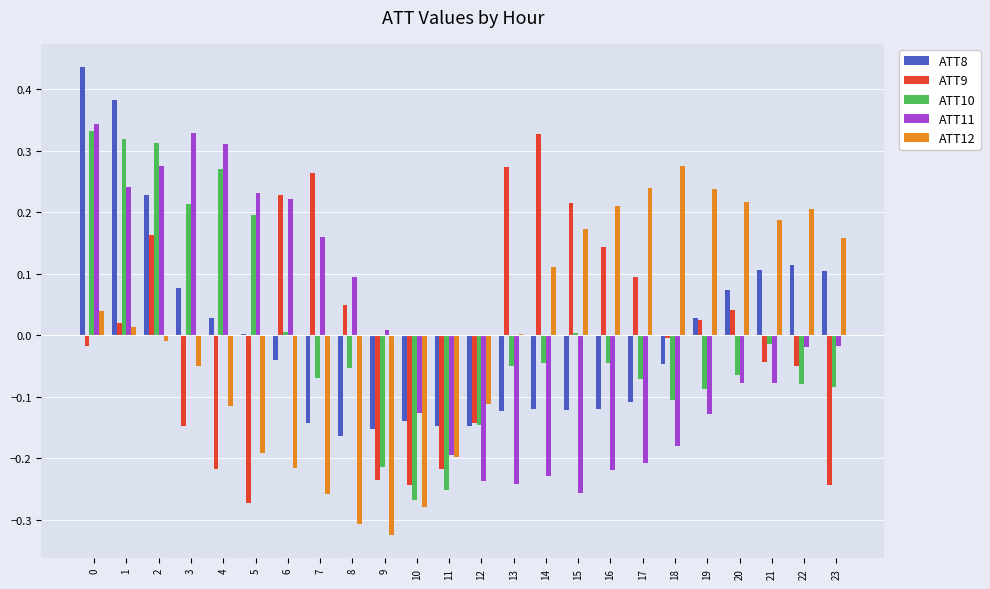

True or false: ATT9 has a value of -0.1 at 11.

False